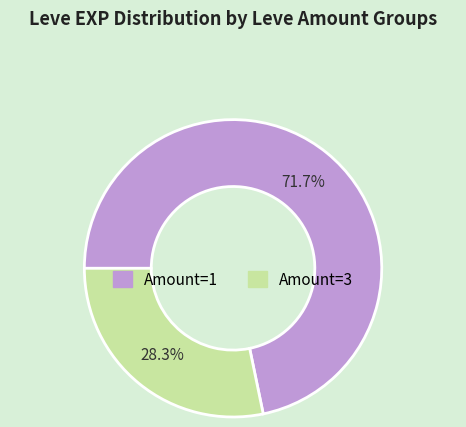

Is there a majority slice in this chart?

Yes